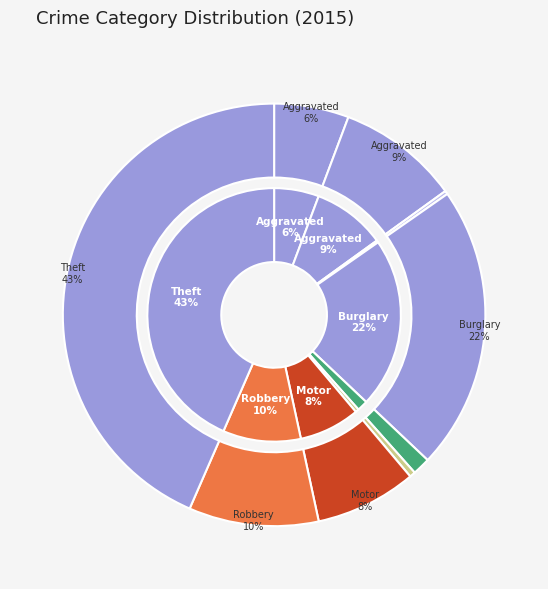

How many slices are in this pie chart?

9